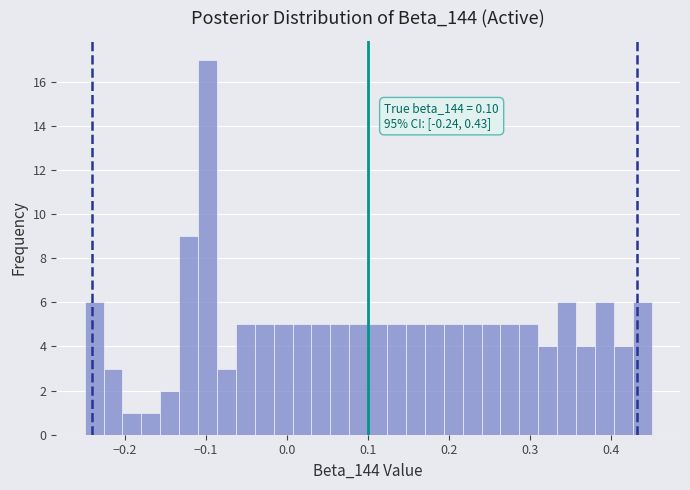

Around what value on the x-axis is the tallest bar? Give the approximate position of its centre, as read against the axis.

-0.10